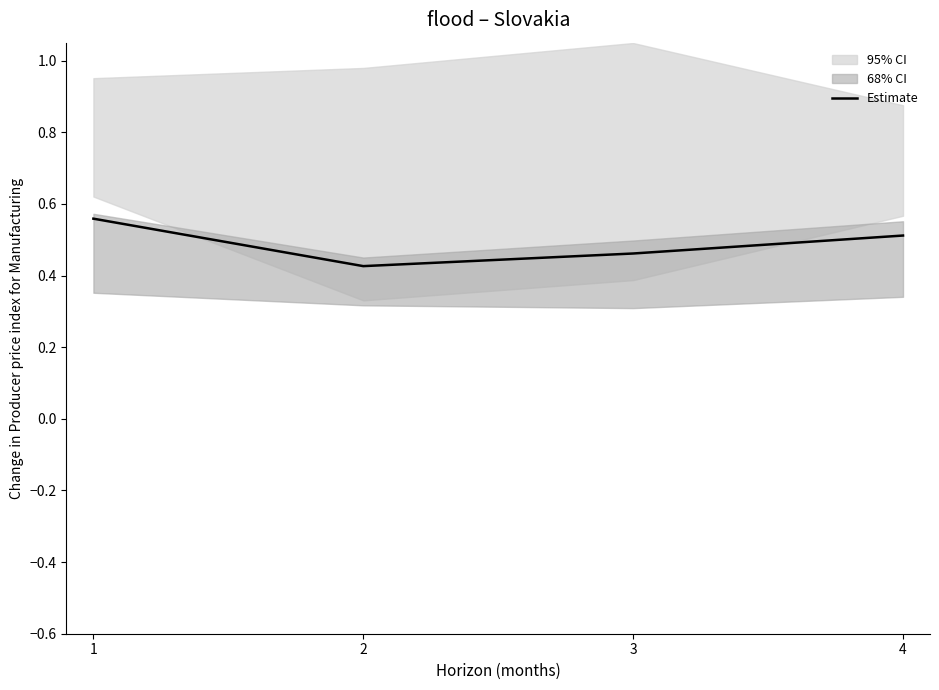

Is this an area chart (filled region under the line)?

No